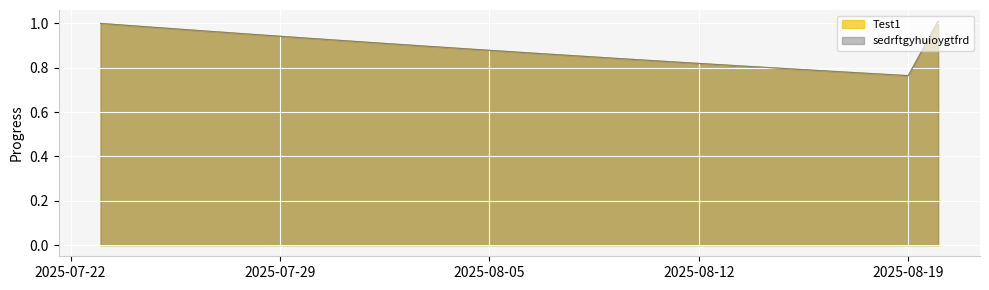

What is the value of the sedrftgyhuioygtfrd point at the 16th from the left?

0.9